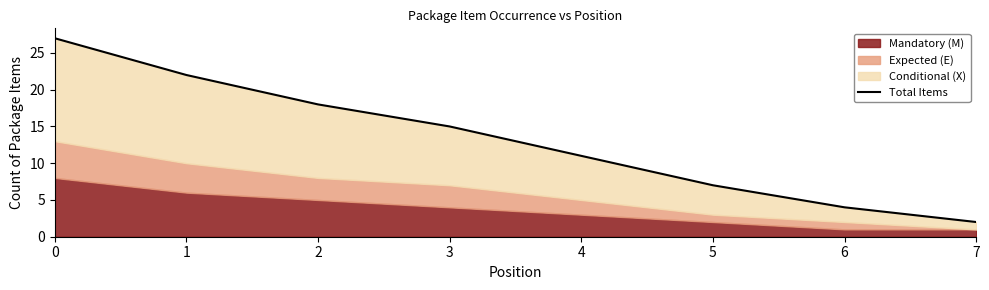

List the labels in order of value, largest first.

0, 1, 2, 3, 4, 5, 6, 7